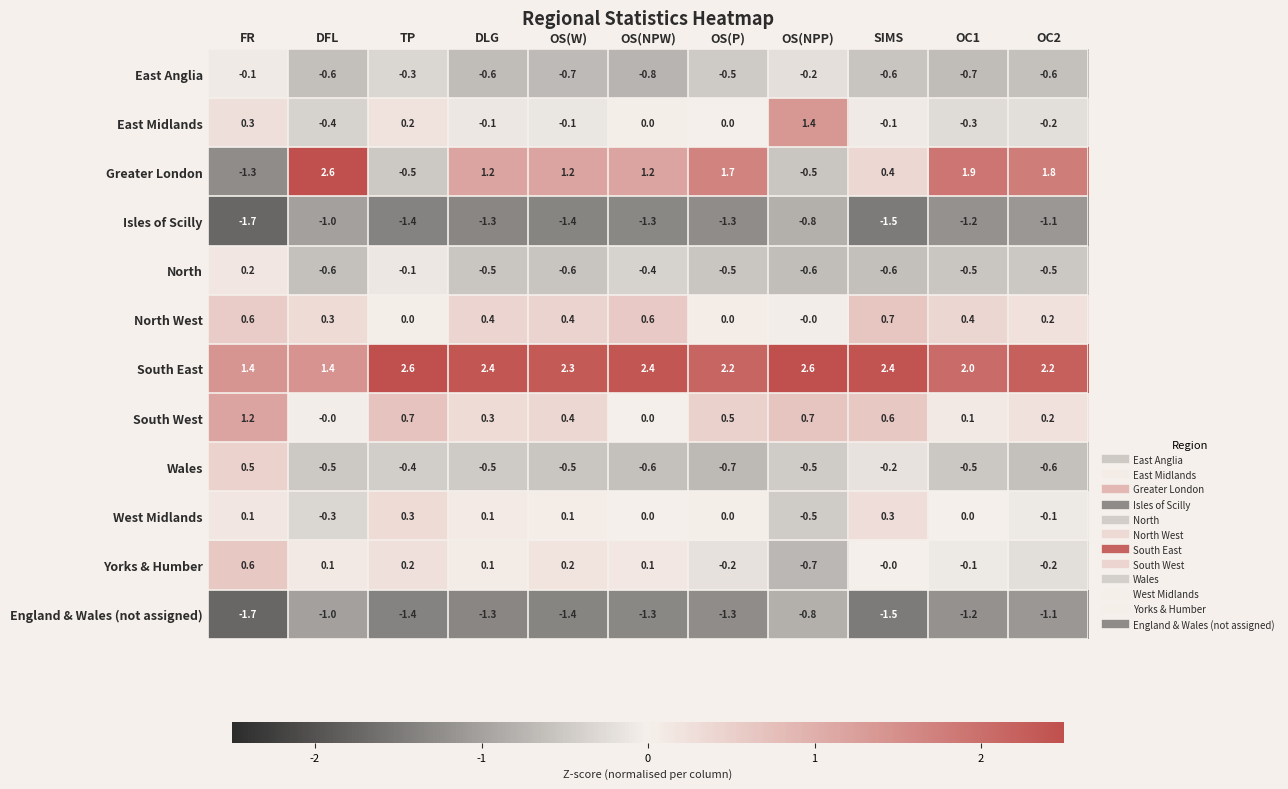

What is the smallest value displayed?

-1.7